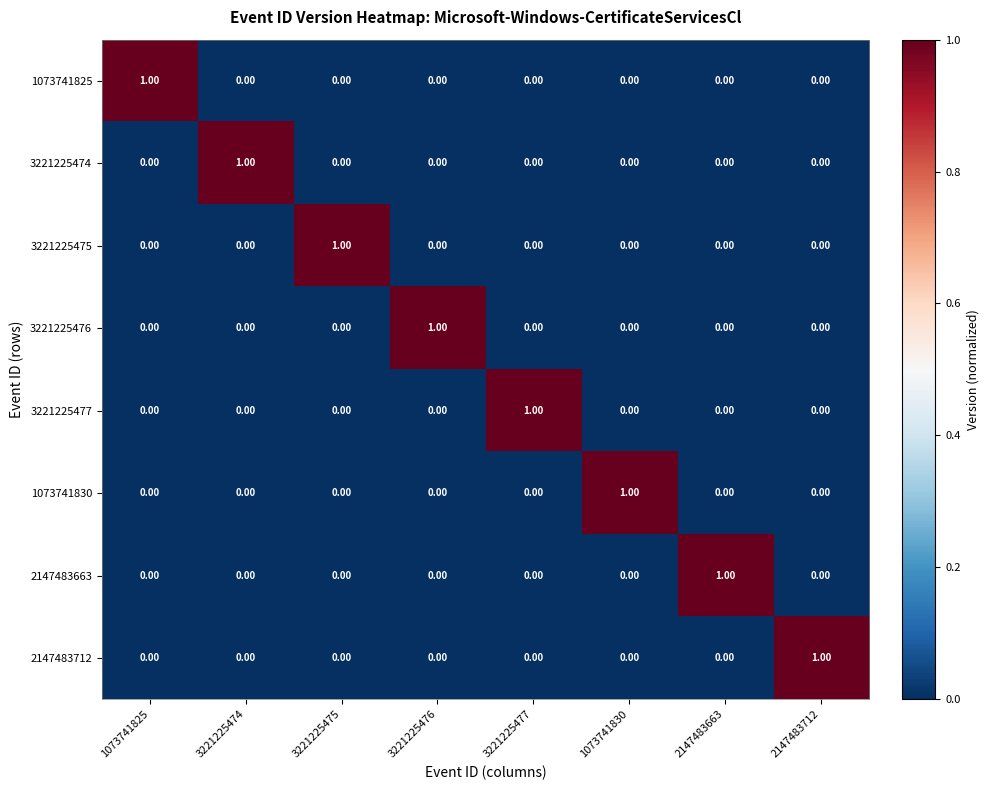

Count the number of data series in this chart.

8